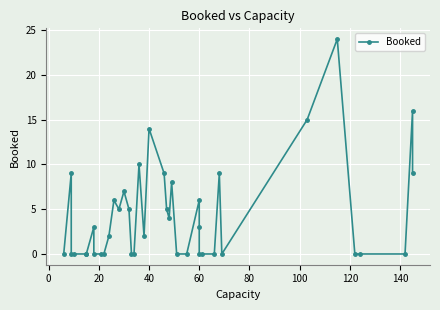

Reading left to right, list all the values displayed in this chart.

0	9	0	0	0	0	3	0	0	0	2	6	5	7	5	0	0	10	2	14	9	5	4	8	0	0	6	3	0	0	0	9	0	15	24	0	0	0	16	9